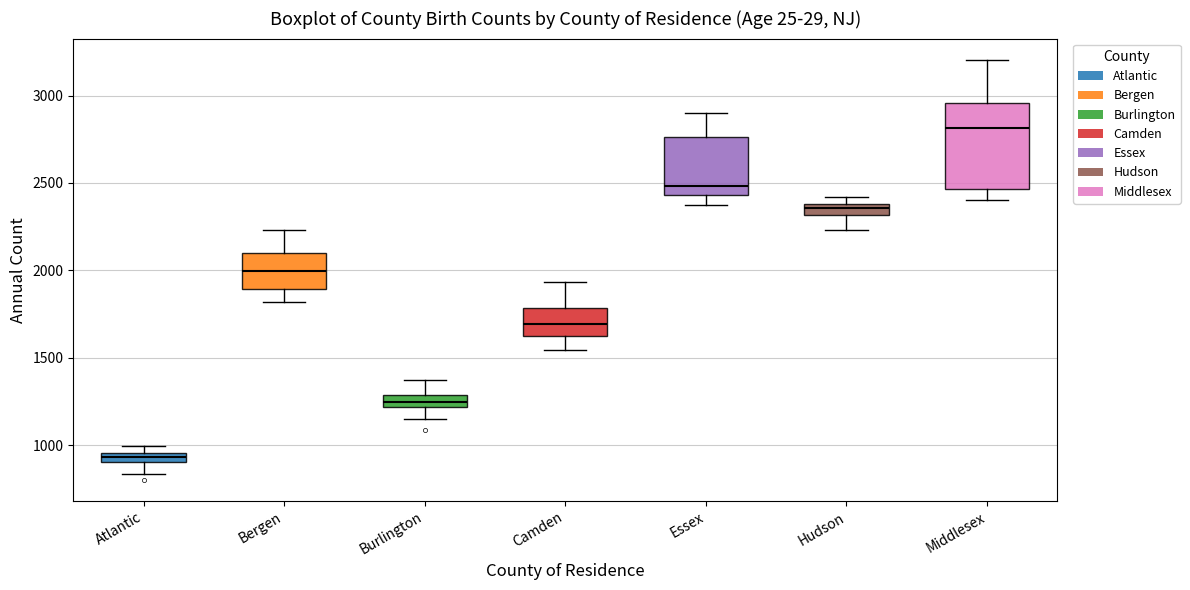

Which box has the highest median line?

Middlesex